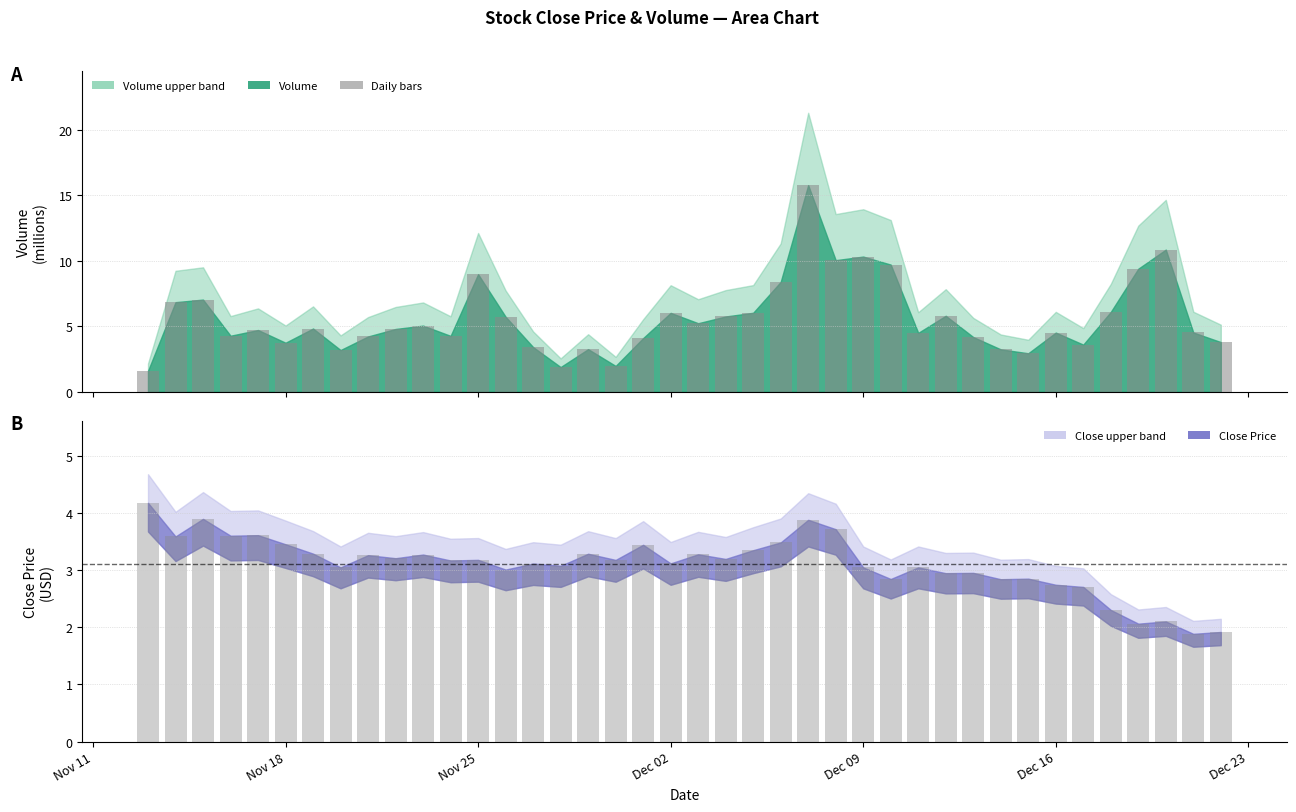

Which category has the highest value in the Volume series?

2024-12-07